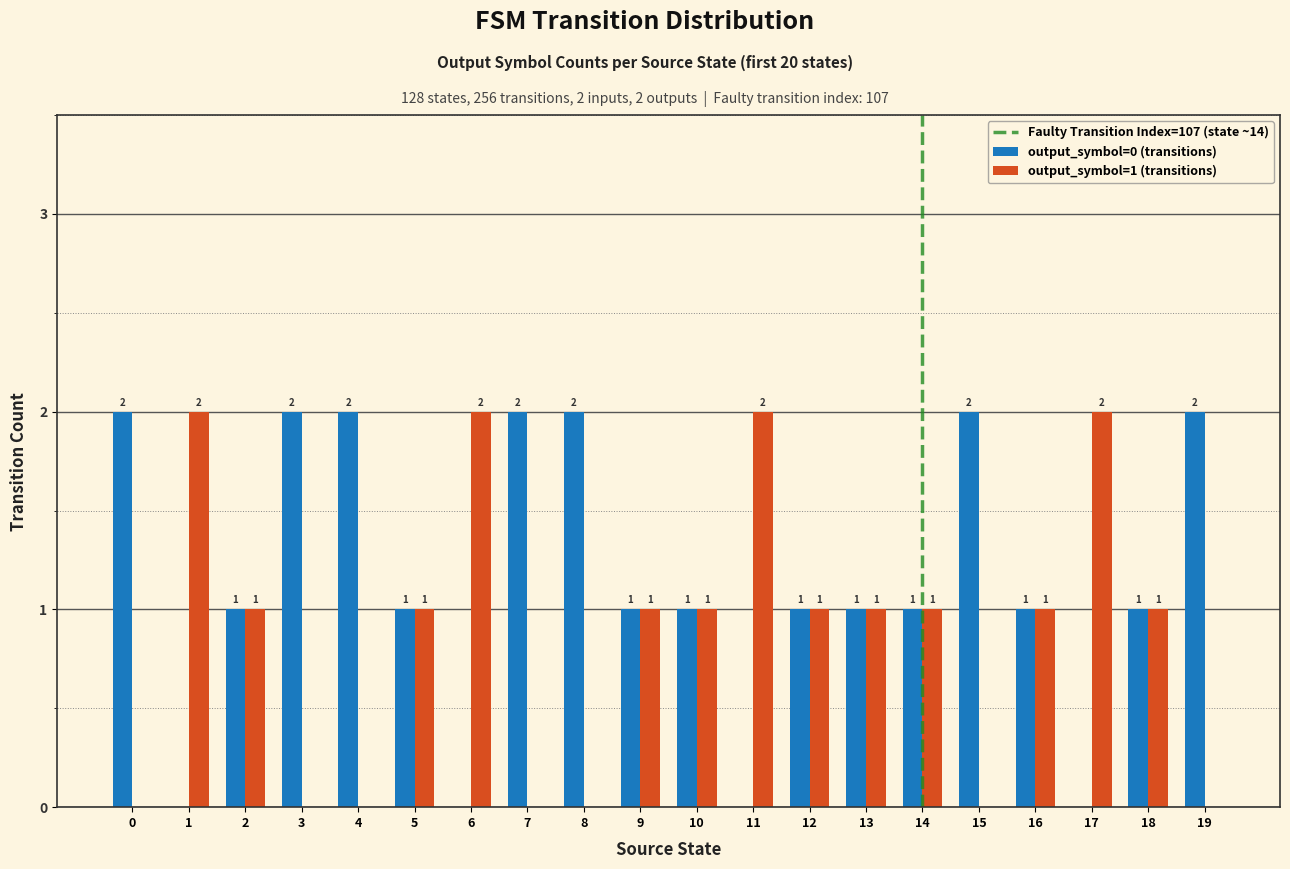

True or false: output_symbol=0 (transitions) has a value of 1 at 5.

True